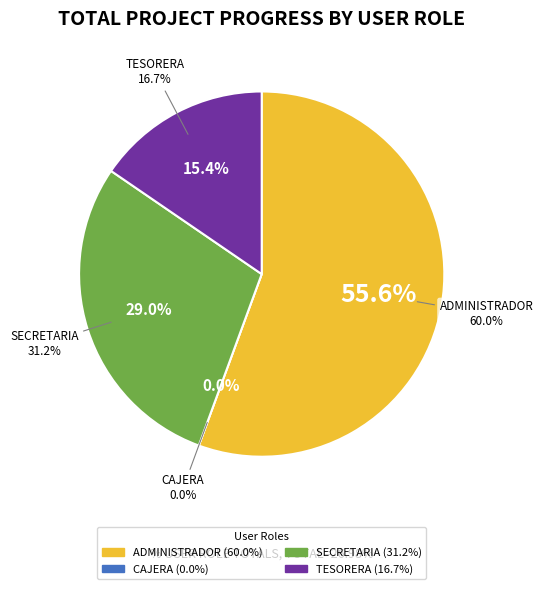

To the nearest percent, what is the average slice percentage?

25%